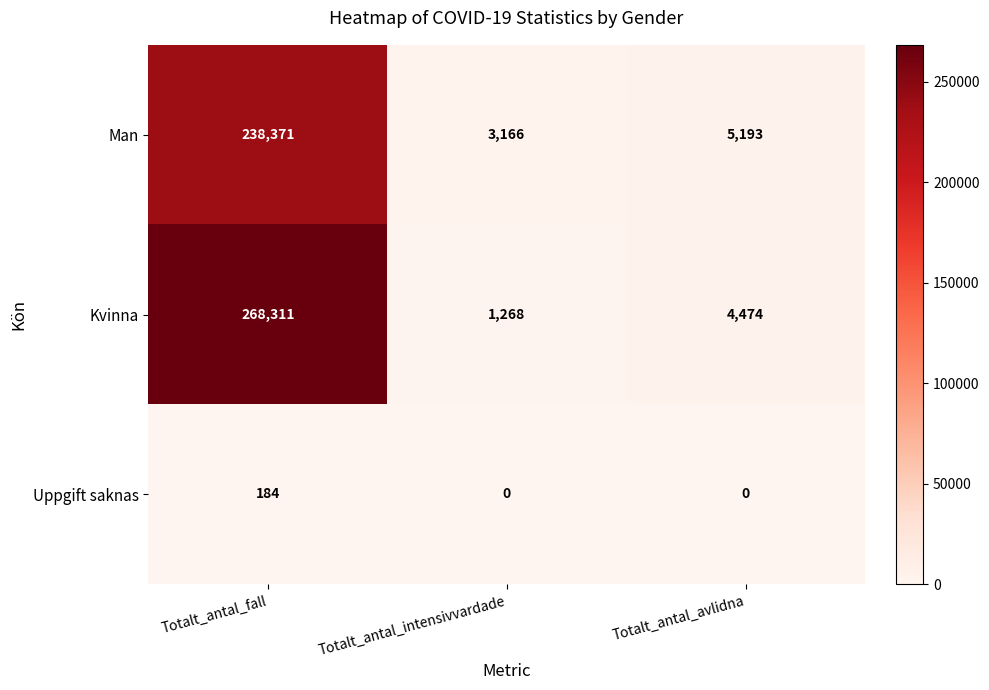

True or false: Uppgift saknas has a value of 83 at Totalt_antal_intensivvardade.

False